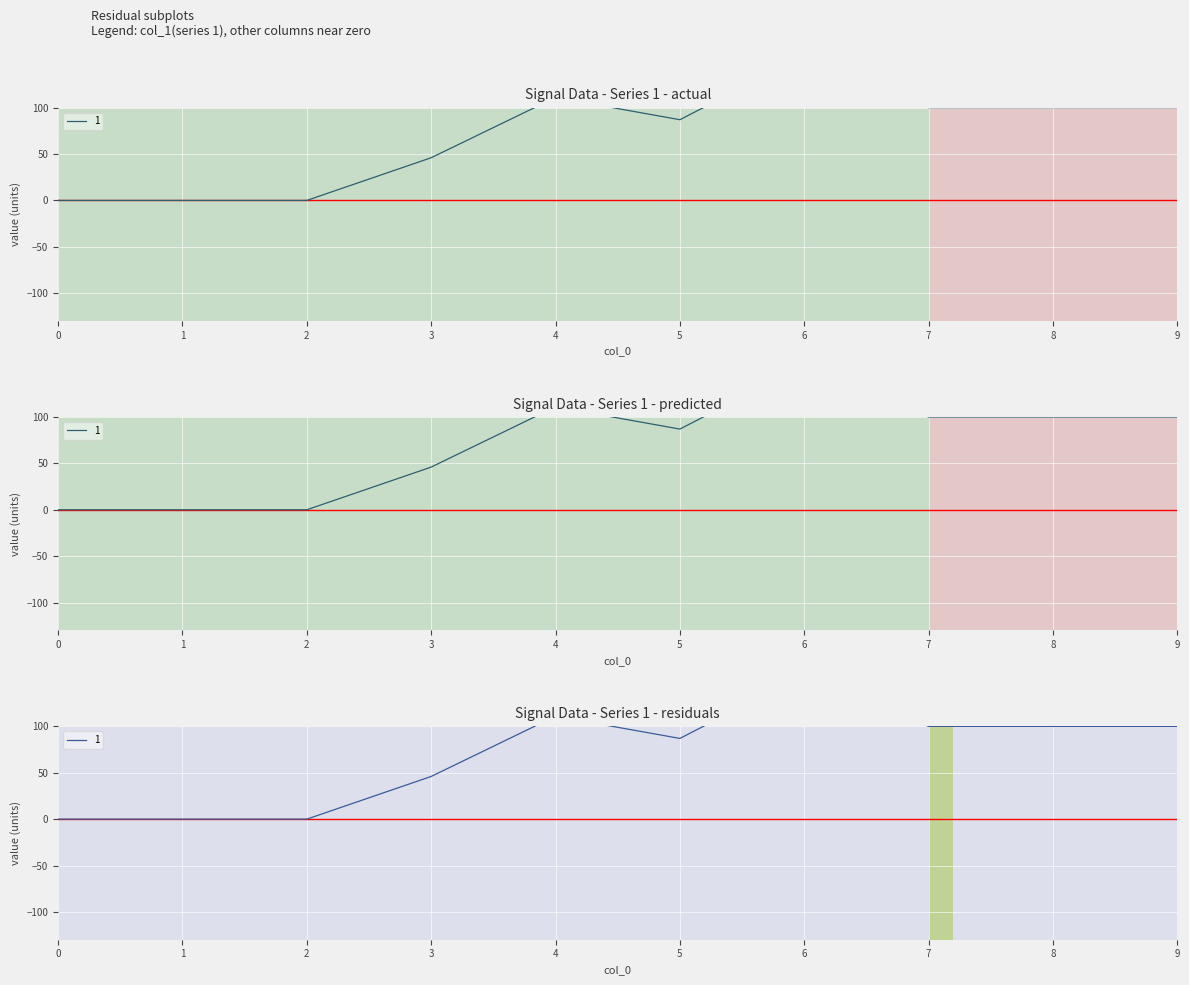

At which label is 1 closest to 78?

5